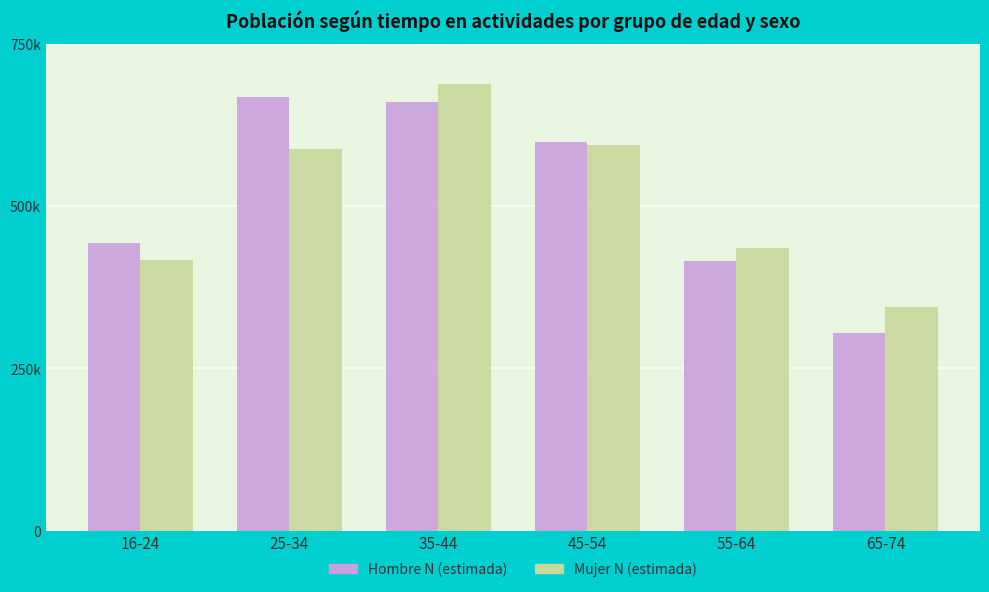

Reading left to right, transcribe all the data shown in this chart.

Hombre N (estimada): 16-24=443676	25-34=668350	35-44=659609	45-54=598438	55-64=414656	65-74=303734
Mujer N (estimada): 16-24=415994	25-34=588156	35-44=687994	45-54=593538	55-64=435285	65-74=343567